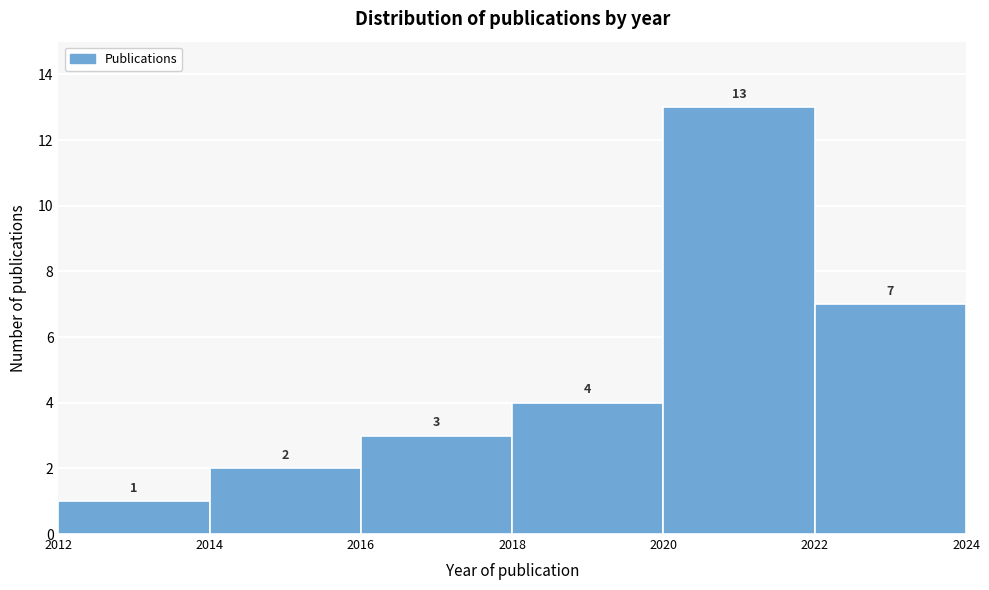

Reading left to right, list every bar in this chart as the range it spans on the x-axis followed by its height.

2012 to 2014: 1
2014 to 2016: 2
2016 to 2018: 3
2018 to 2020: 4
2020 to 2022: 13
2022 to 2024: 7